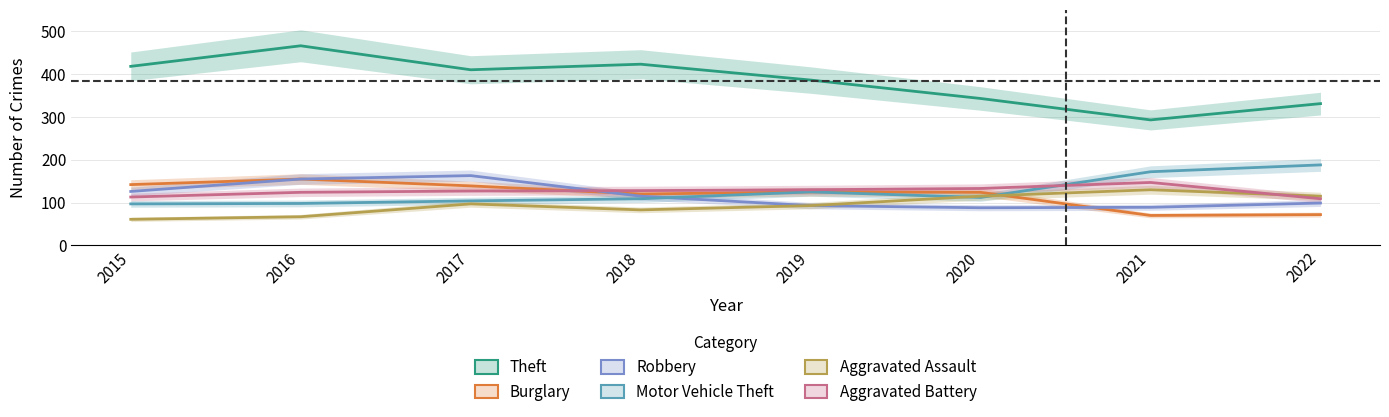

In Robbery, how many points are lower than both neighbors (excluding endpoints)?

1